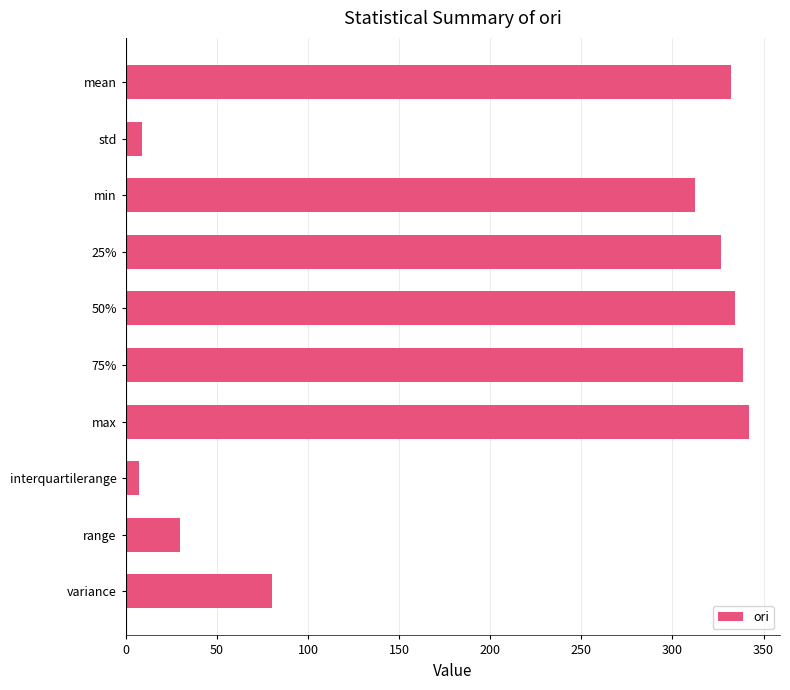

How many values exceed 326?

5